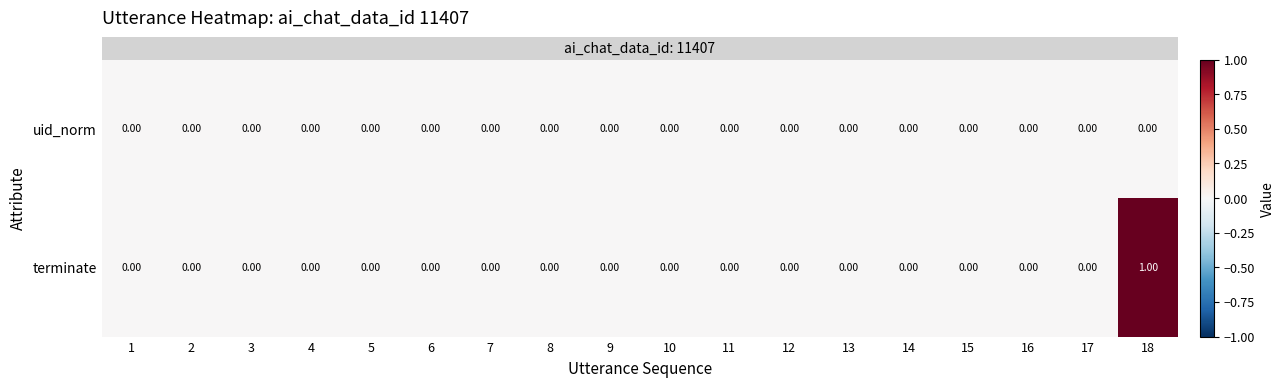

Which series has the largest total across all categories?

terminate